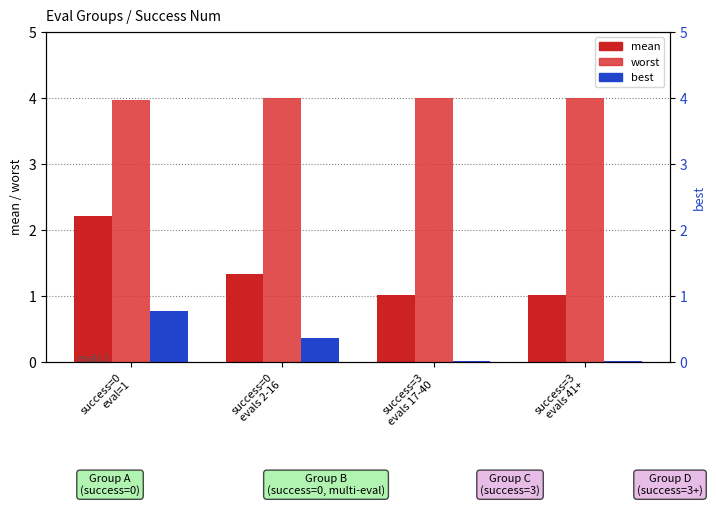

What is the highest value of the best series?

0.8